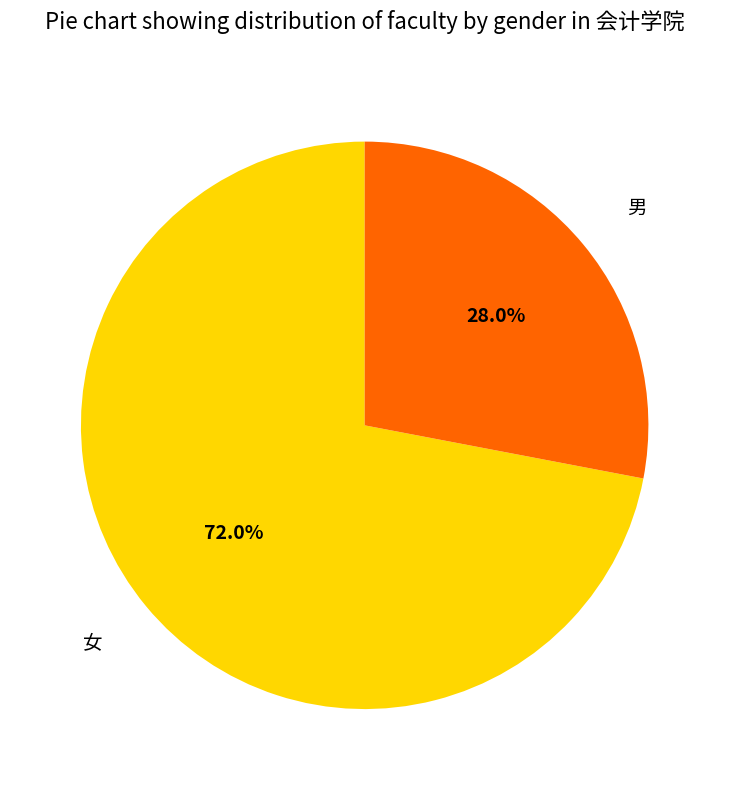

Rank the categories by value from highest to lowest.

女, 男